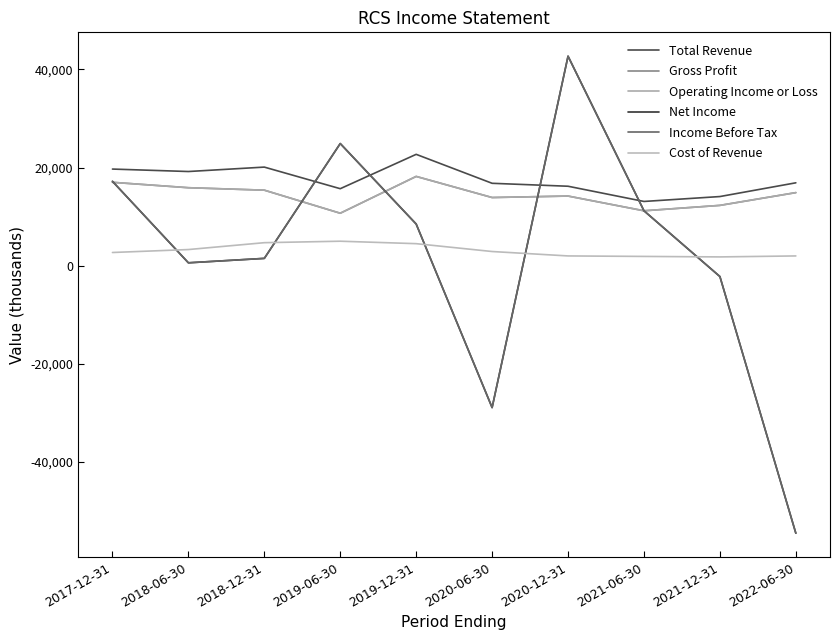

Does the chart have visible grid lines?

No